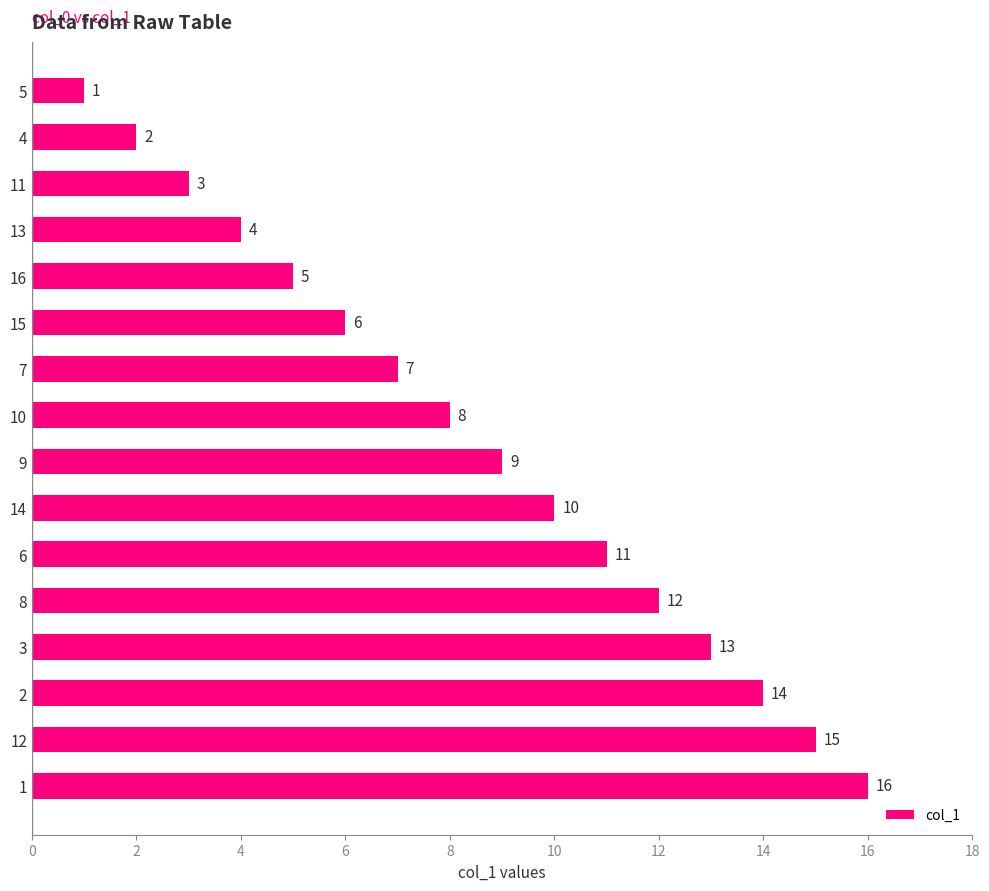

What is the greatest value displayed?

16